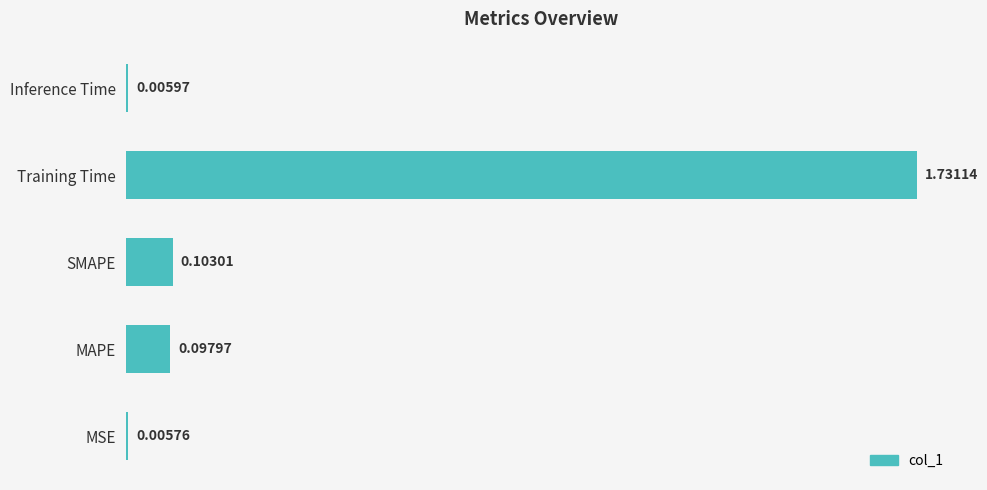

Rank the categories by value from highest to lowest.

Training Time, SMAPE, MAPE, Inference Time, MSE